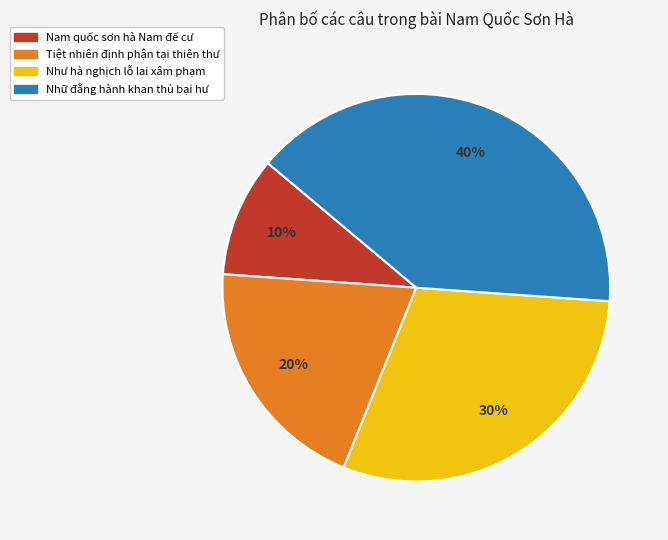

Combined, do Như hà nghịch lỗ lai xâm phạm and Nam quốc sơn hà Nam đế cư account for over 50%?

No